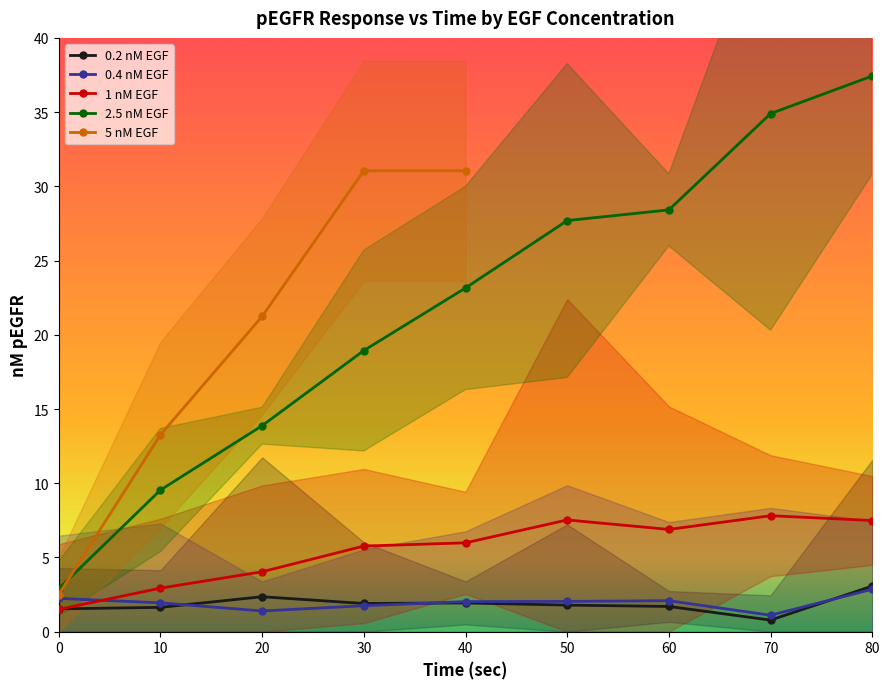

True or false: 2.5 nM EGF and 0.2 nM EGF cross at least once.

False